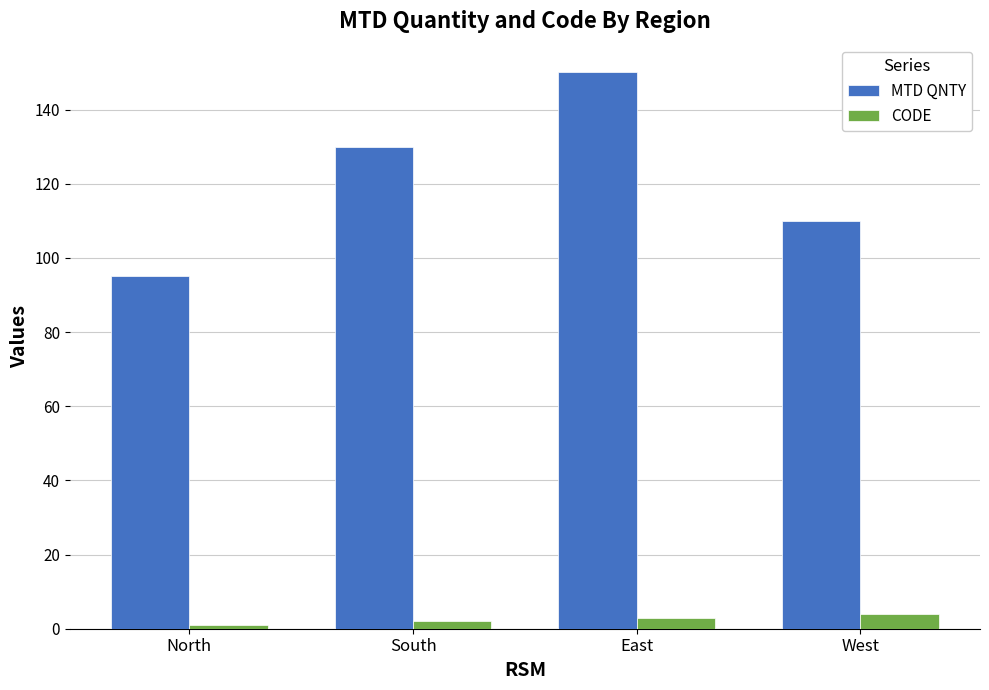

Which series has the widest spread of values?

MTD QNTY